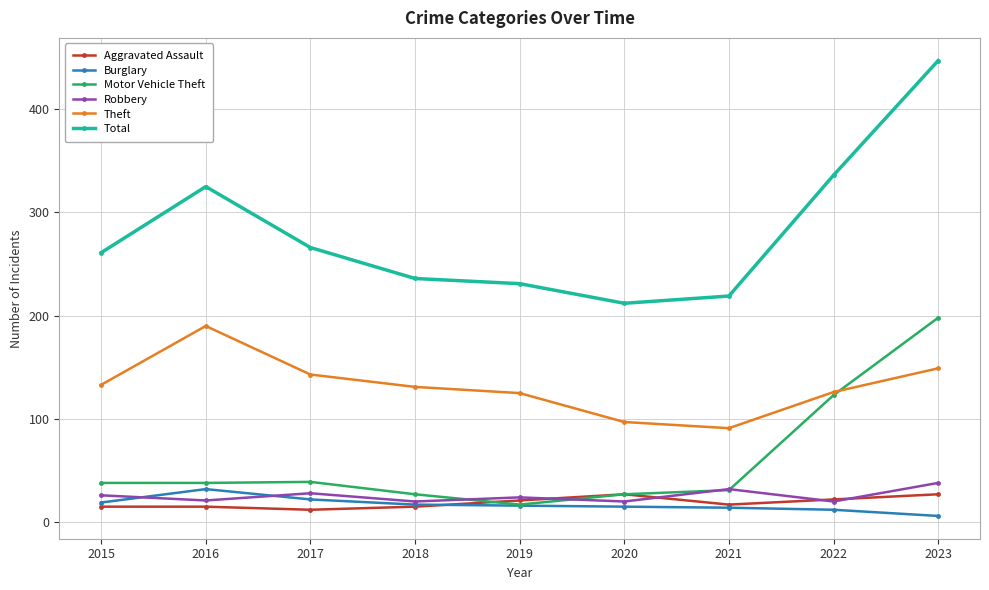

What is the approximate value of Burglary at 2018, to the nearest 10?

20